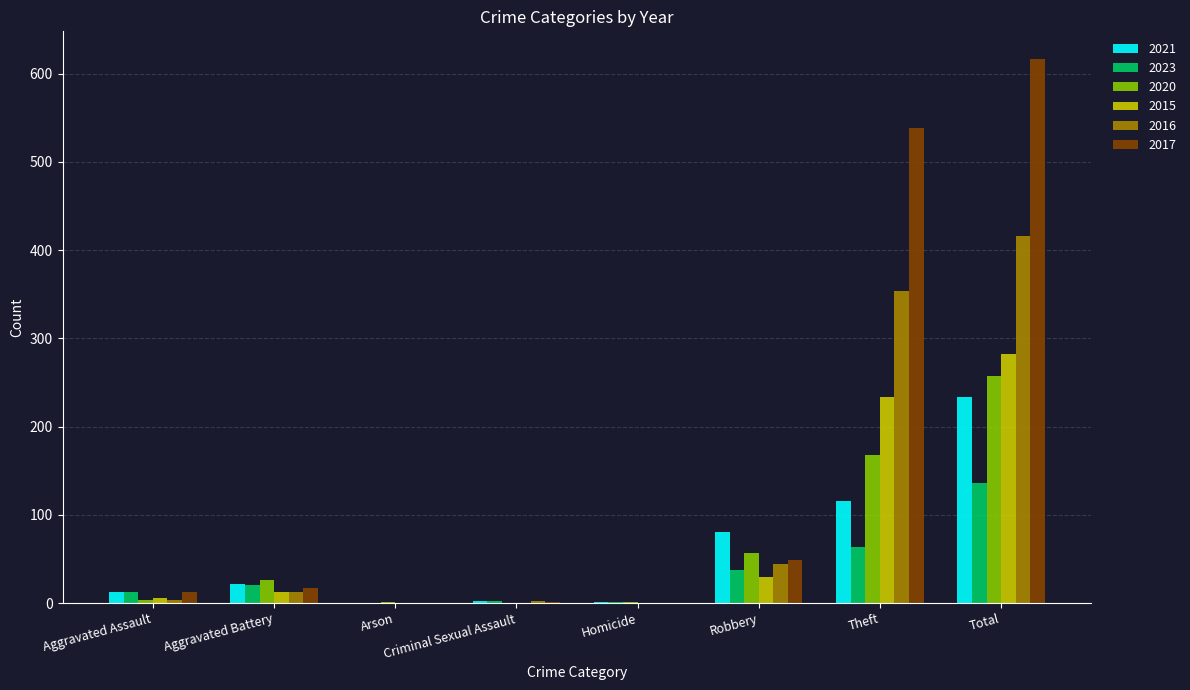

What are all the series names shown in the legend?

2021, 2023, 2020, 2015, 2016, 2017